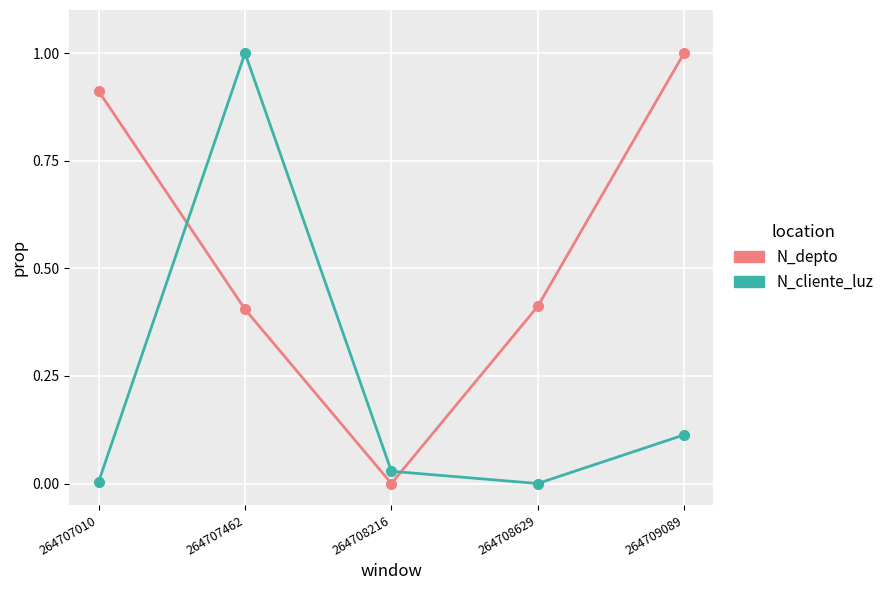

At 264708629, list the series in order from smallest to largest.

N_cliente_luz, N_depto